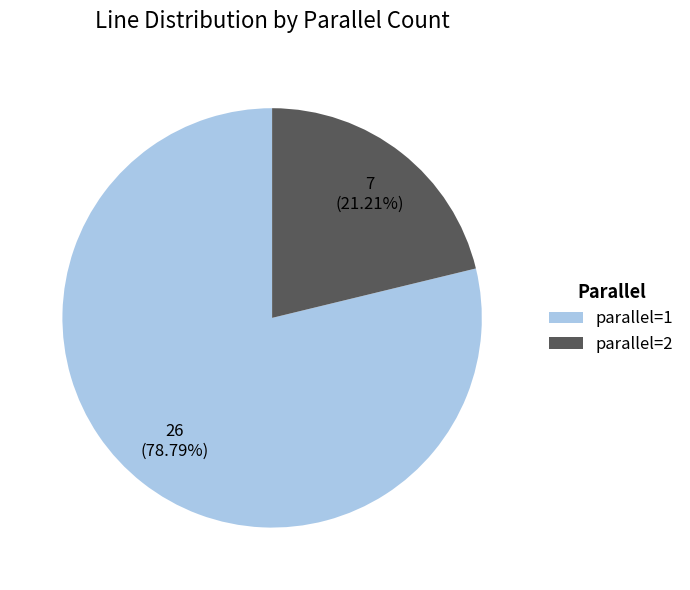

What is the largest slice in the pie chart?

parallel=1